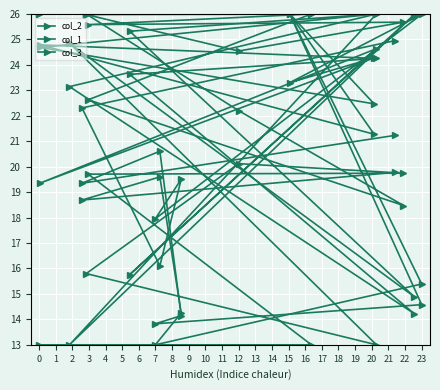

Which has a higher value, 14 or 13?

14